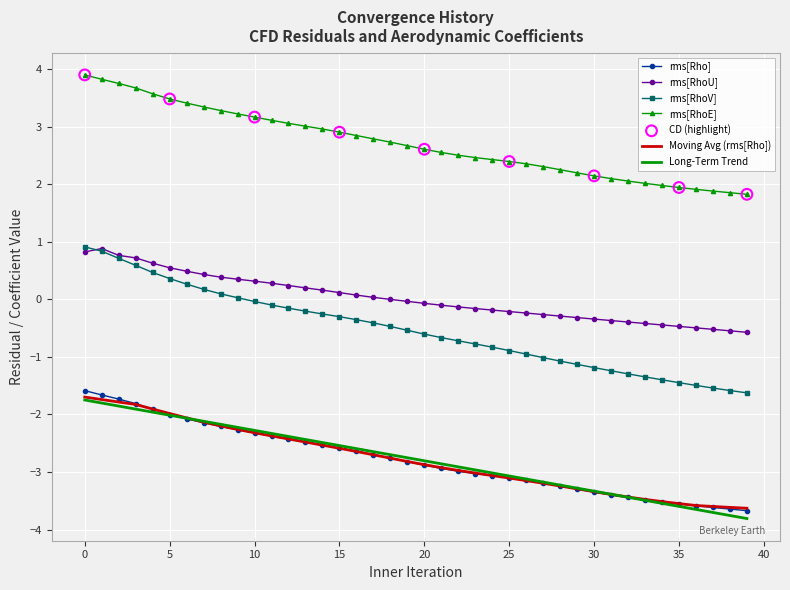

Which series has the largest total across all categories?

rms[RhoE]